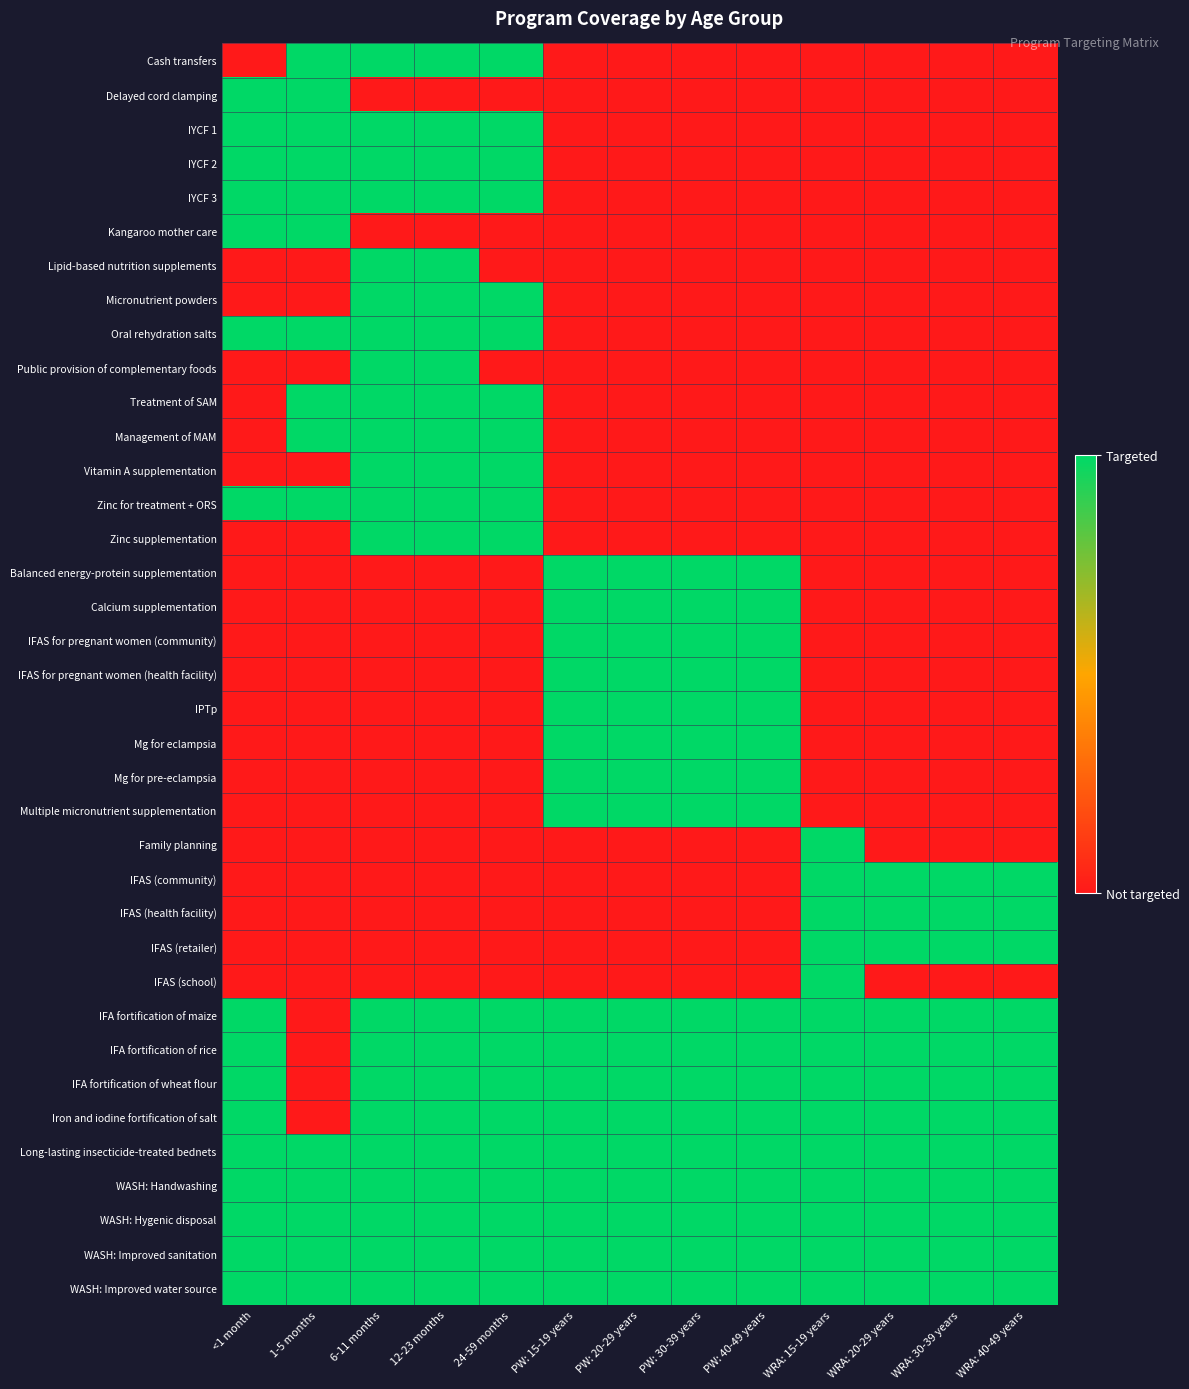

Between WRA: 20-29 years and PW: 40-49 years, which is larger?

WRA: 20-29 years